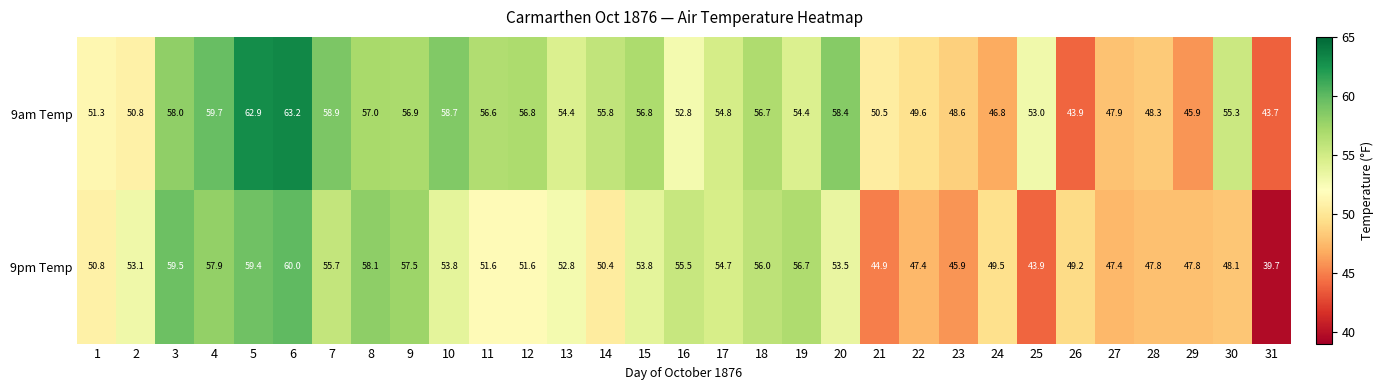

At which label does 9am Temp reach its minimum?

31